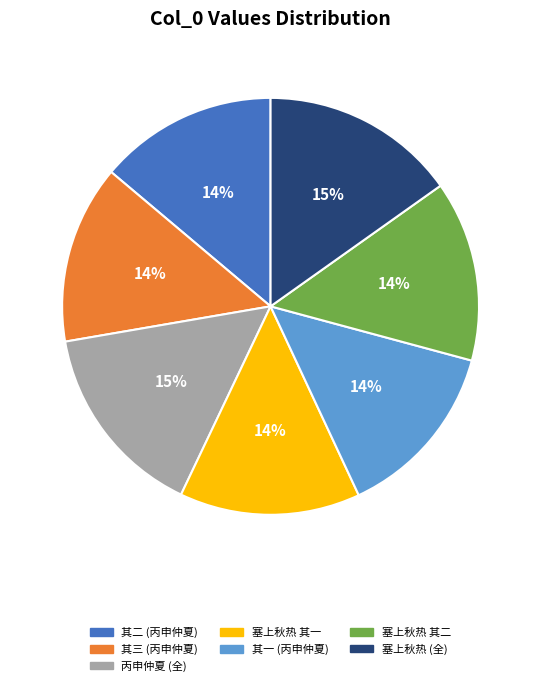

The 塞上秋热 其二 slice represents 20% of the pie. True or false?

False